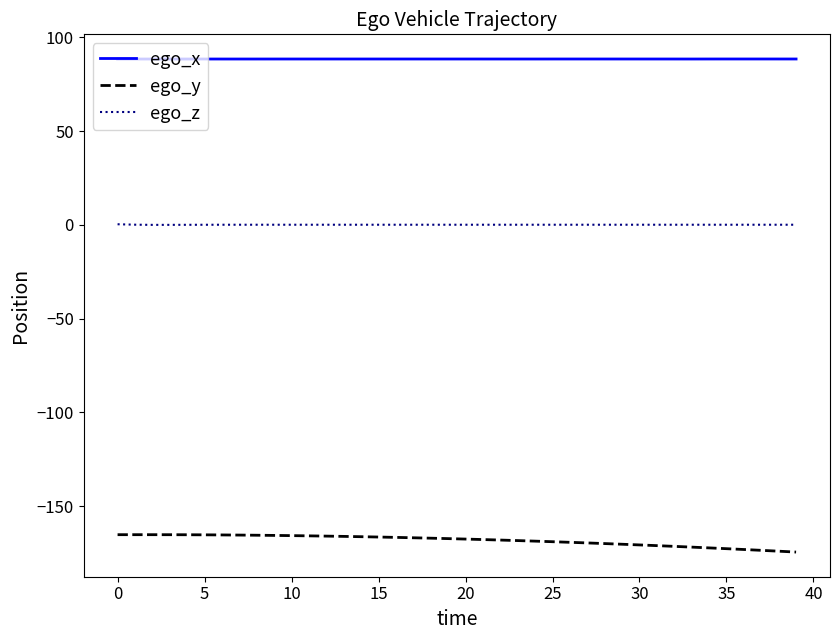

Rank the series by their maximum value, from highest to lowest.

ego_x, ego_z, ego_y